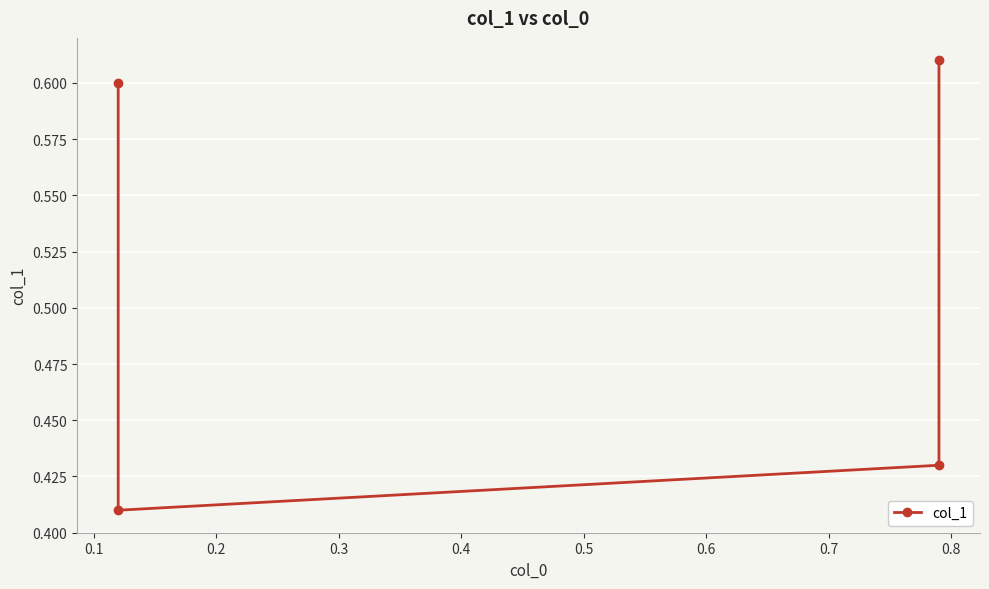

True or false: the data has more than 1 interior local peaks.

False